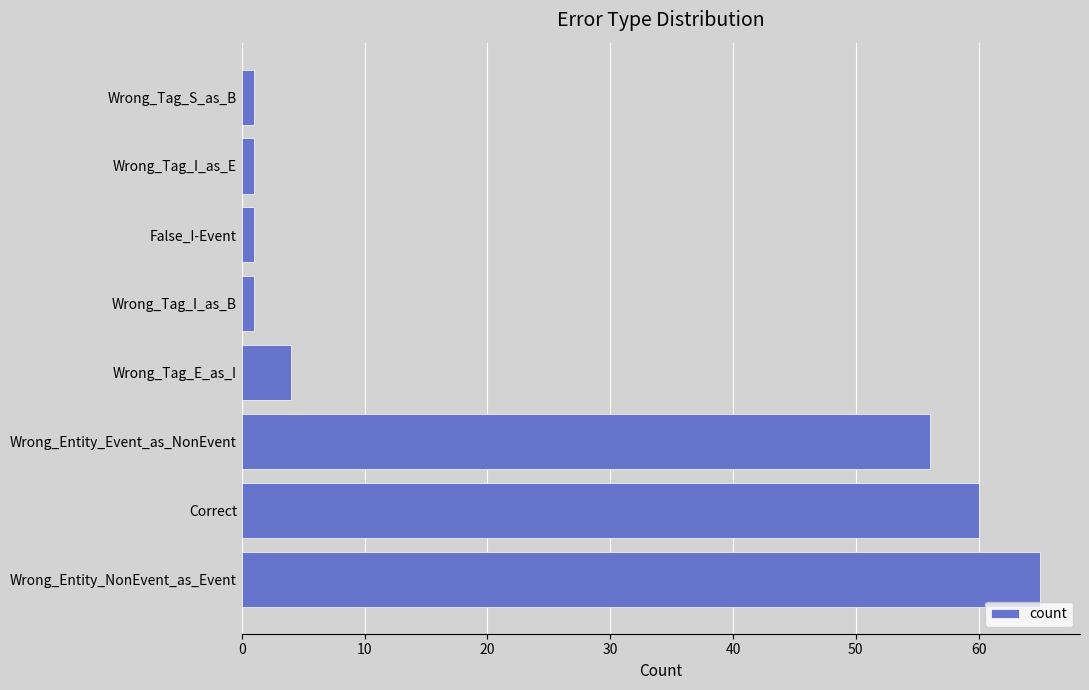

Does the chart contain any negative values?

No